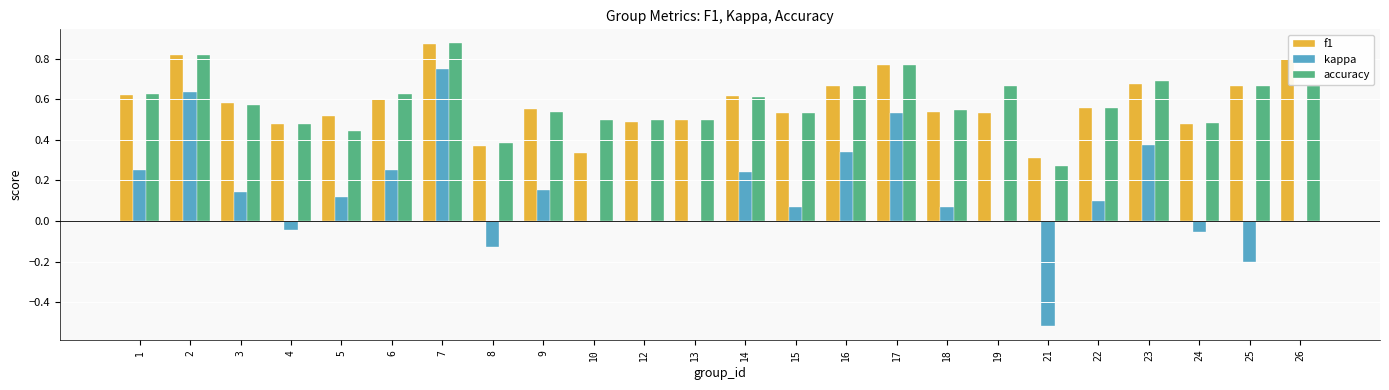

What is the sum of all f1 values?

13.9